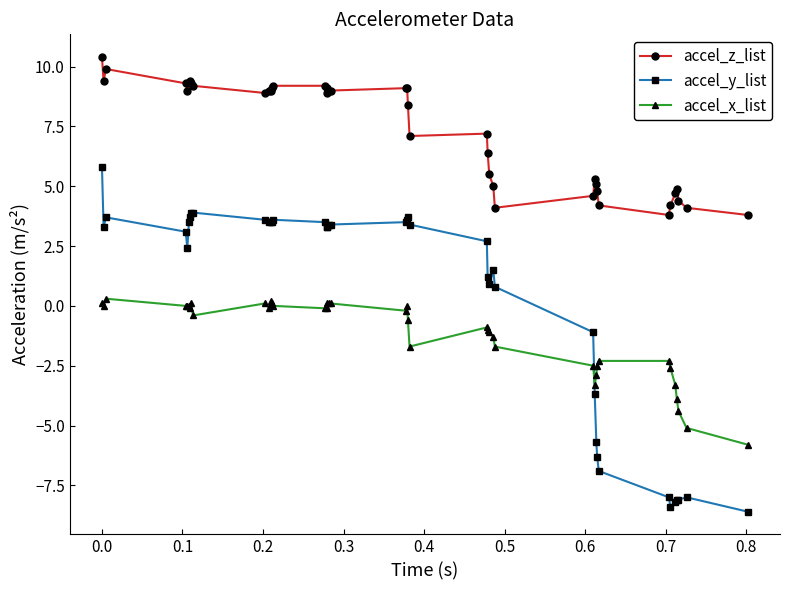

How many data points in accel_z_list are less than 8?

18